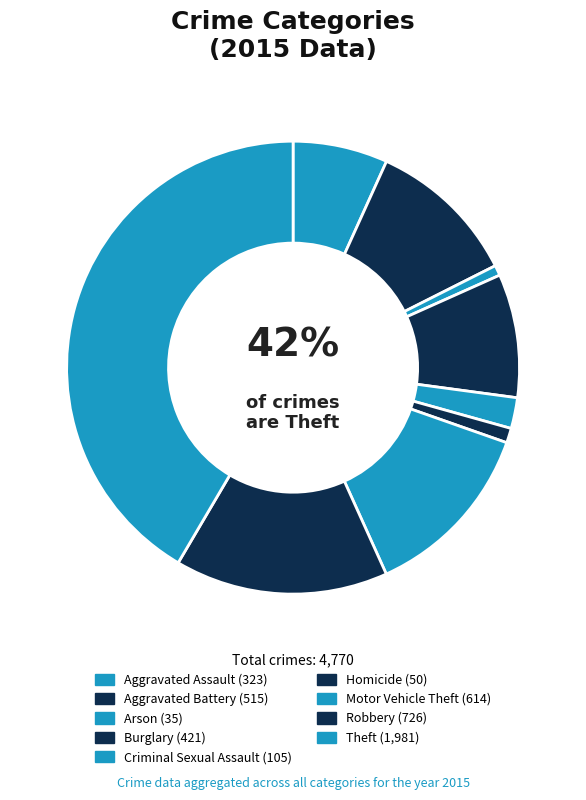

To the nearest percent, what is the average slice percentage?

11%